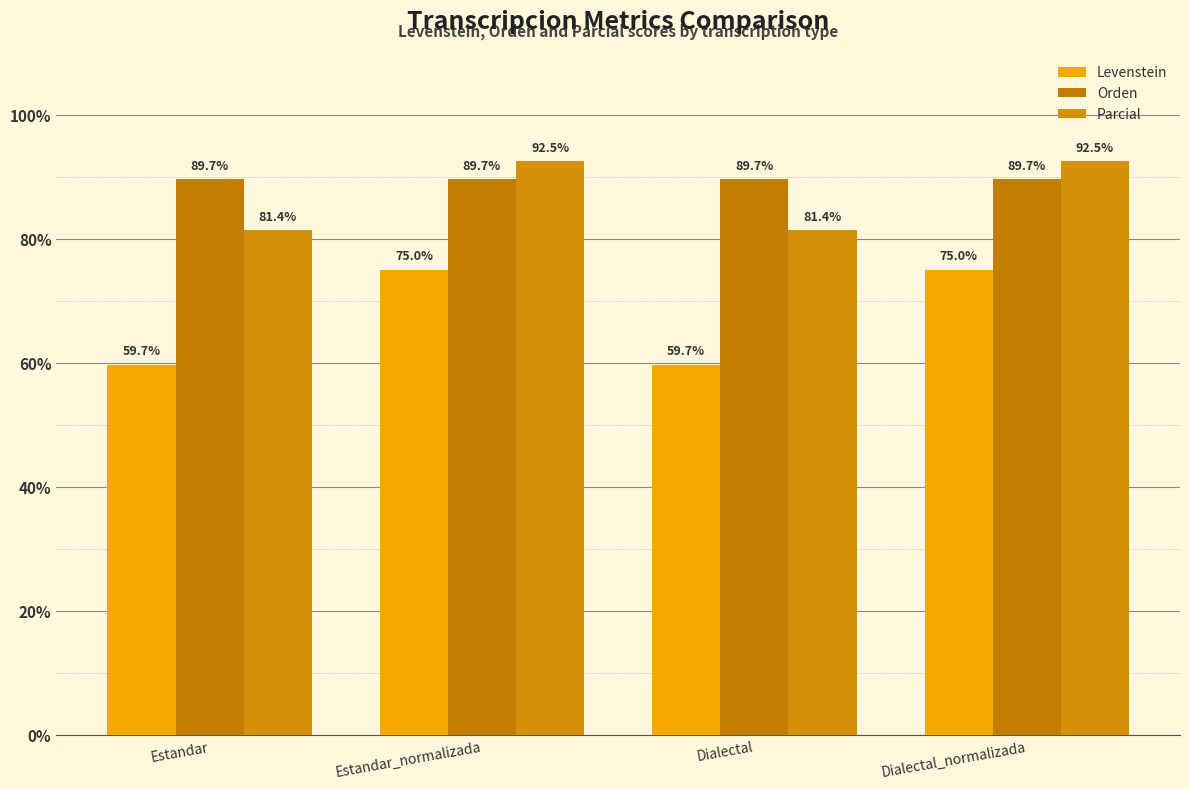

Reading left to right, extract all data points from this chart.

Levenstein: 59.7	75.0	59.7	75.0
Orden: 89.7	89.7	89.7	89.7
Parcial: 81.4	92.5	81.4	92.5